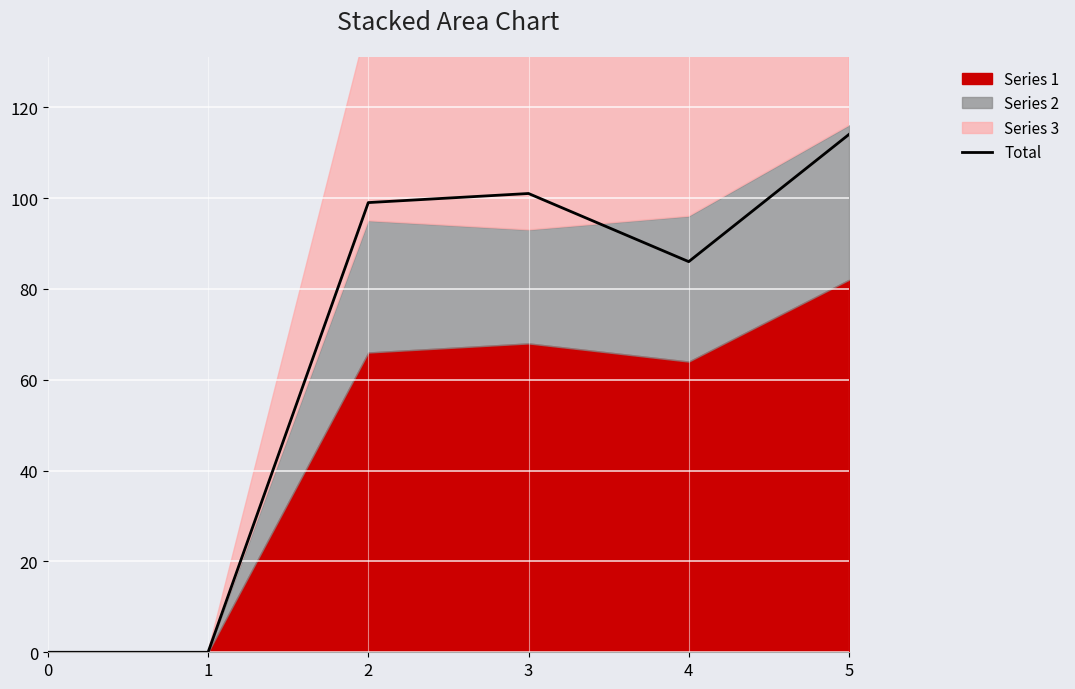

What is the change in value from 4 to 5?

+28